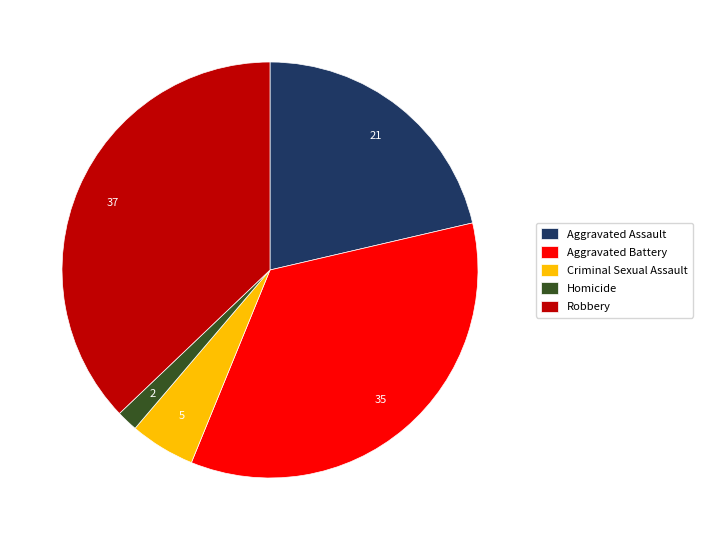

Which category has the biggest portion of the pie?

Robbery